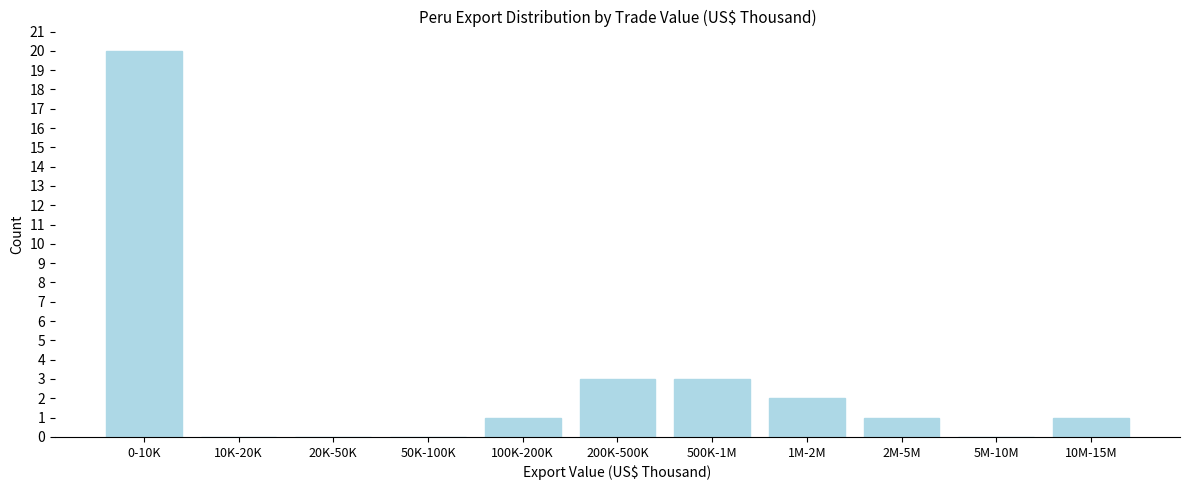

Reading left to right, what are all the values shown in this chart?

0-10K=20	10K-20K=0	20K-50K=0	50K-100K=0	100K-200K=1	200K-500K=3	500K-1M=3	1M-2M=2	2M-5M=1	5M-10M=0	10M-15M=1